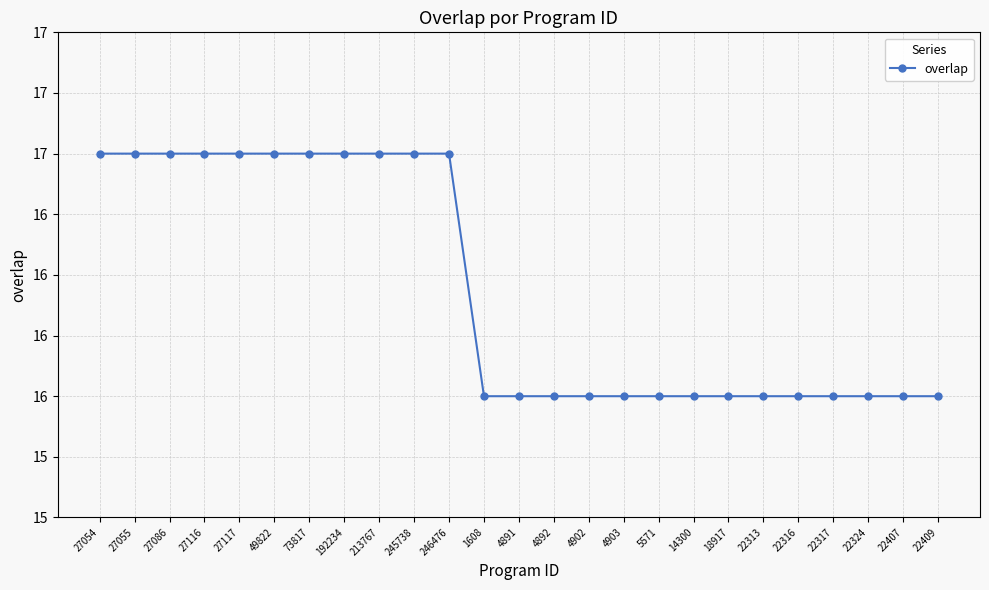

Is this an area chart (filled region under the line)?

No